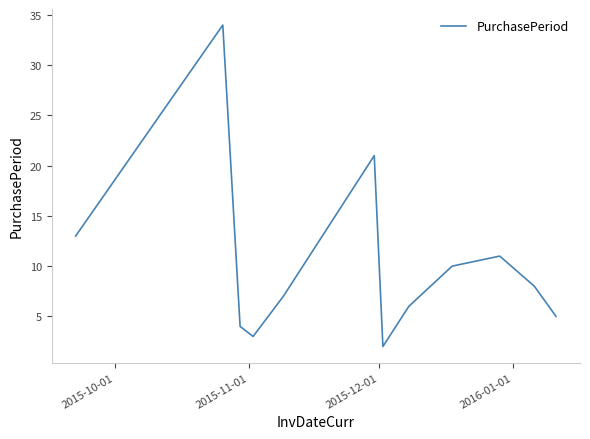

What is the difference between the maximum and minimum values?

32